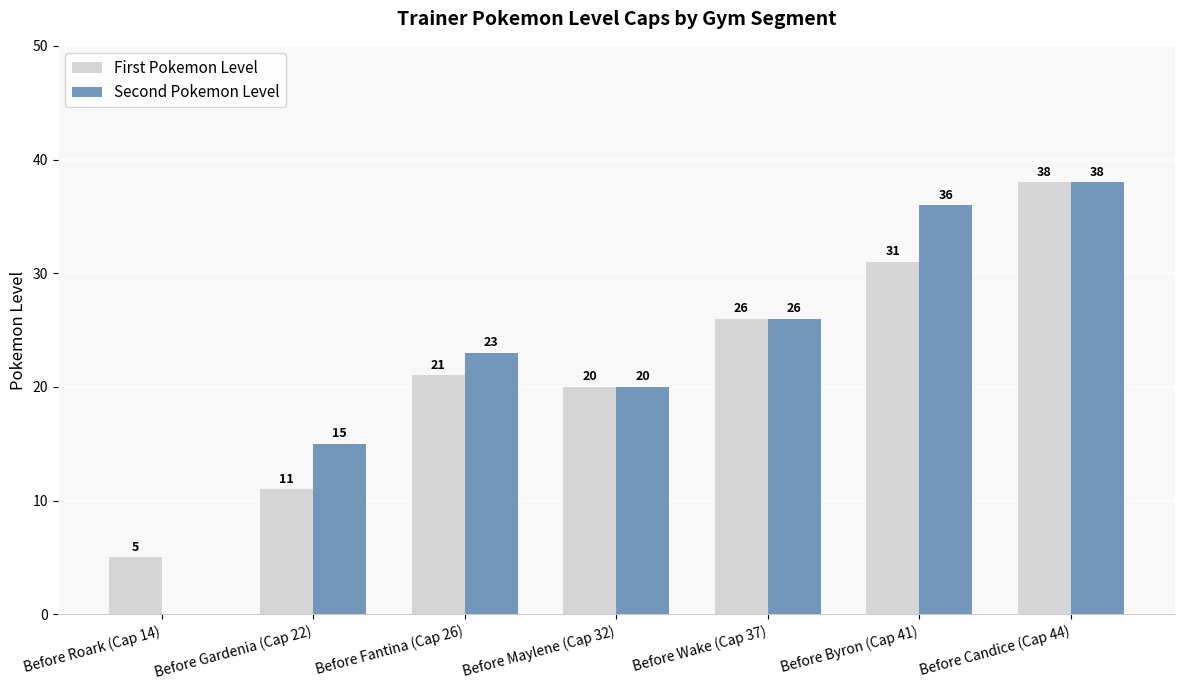

What is the highest value of the First Pokemon Level series?

38